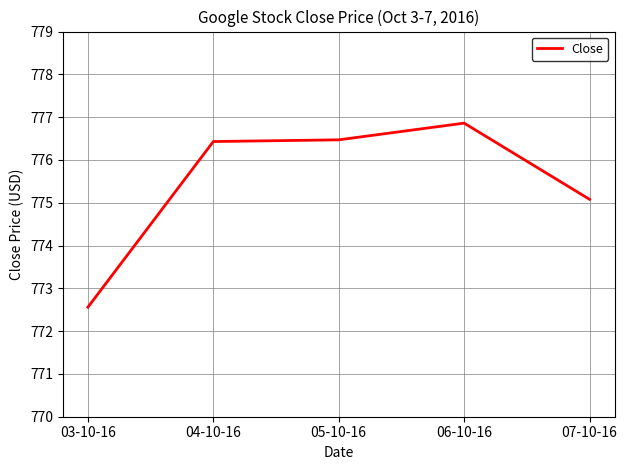

Reading left to right, list all the values displayed in this chart.

772.6	776.4	776.5	776.9	775.1